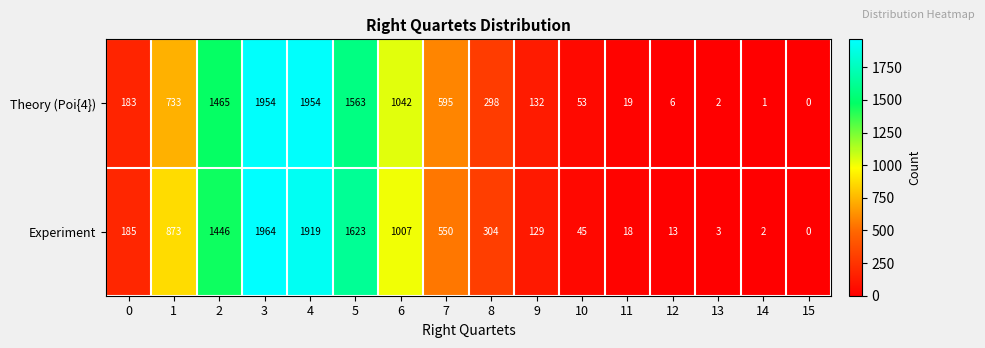

How many series are shown in this chart?

2